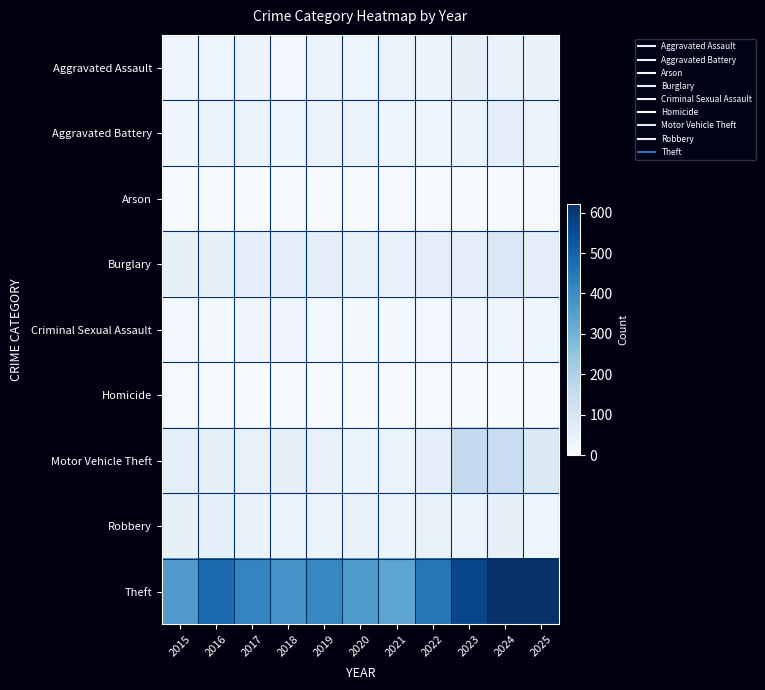

How many data points does each series have?

11